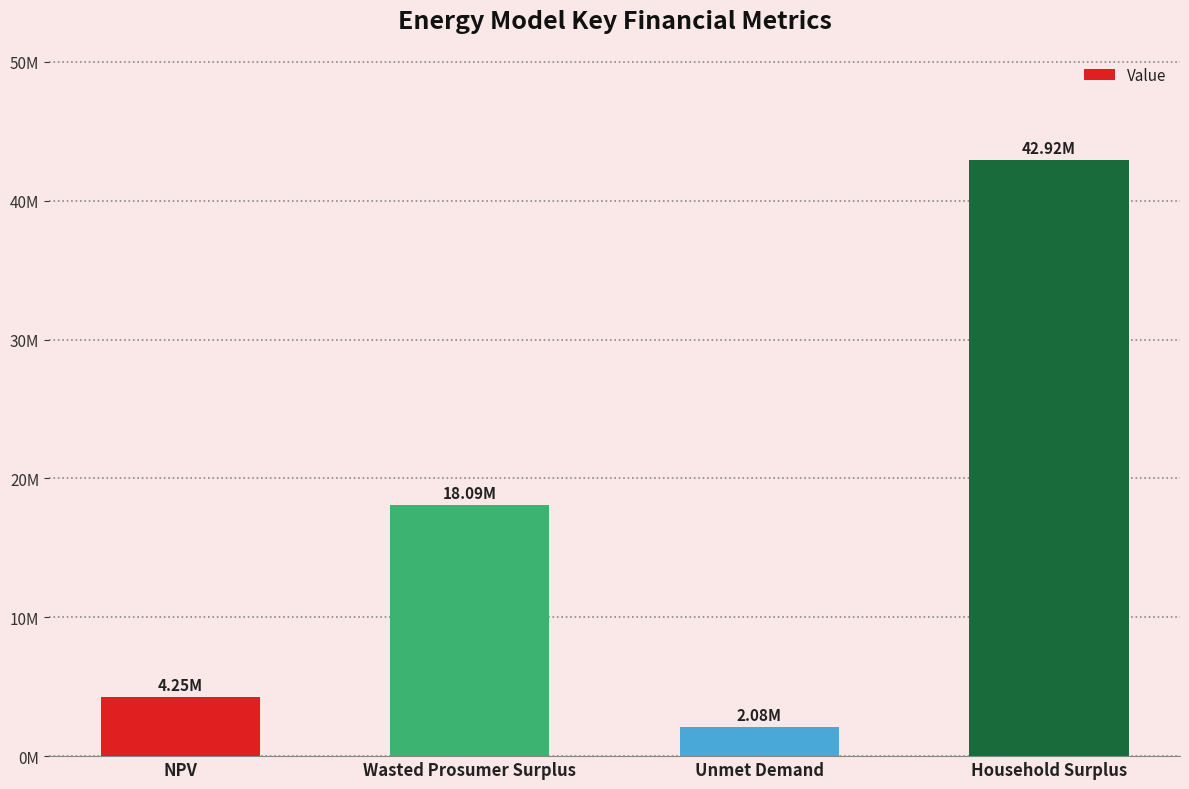

At which label is the value closest to 22496045?

Wasted Prosumer Surplus